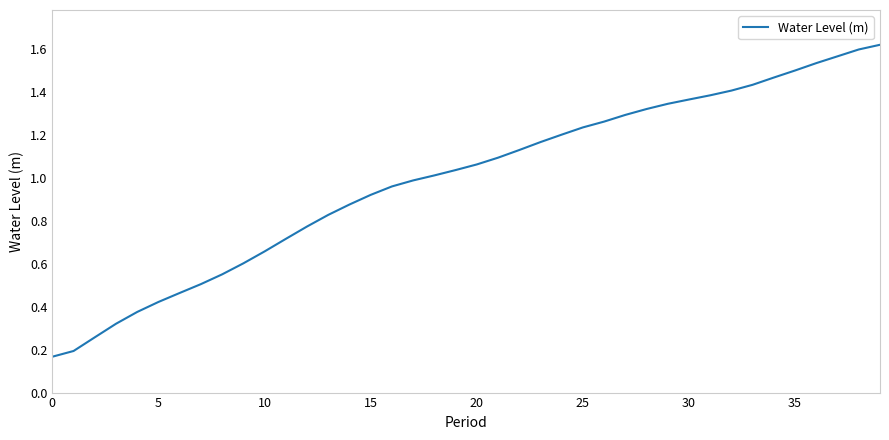

Which label corresponds to the largest value in the chart?

39